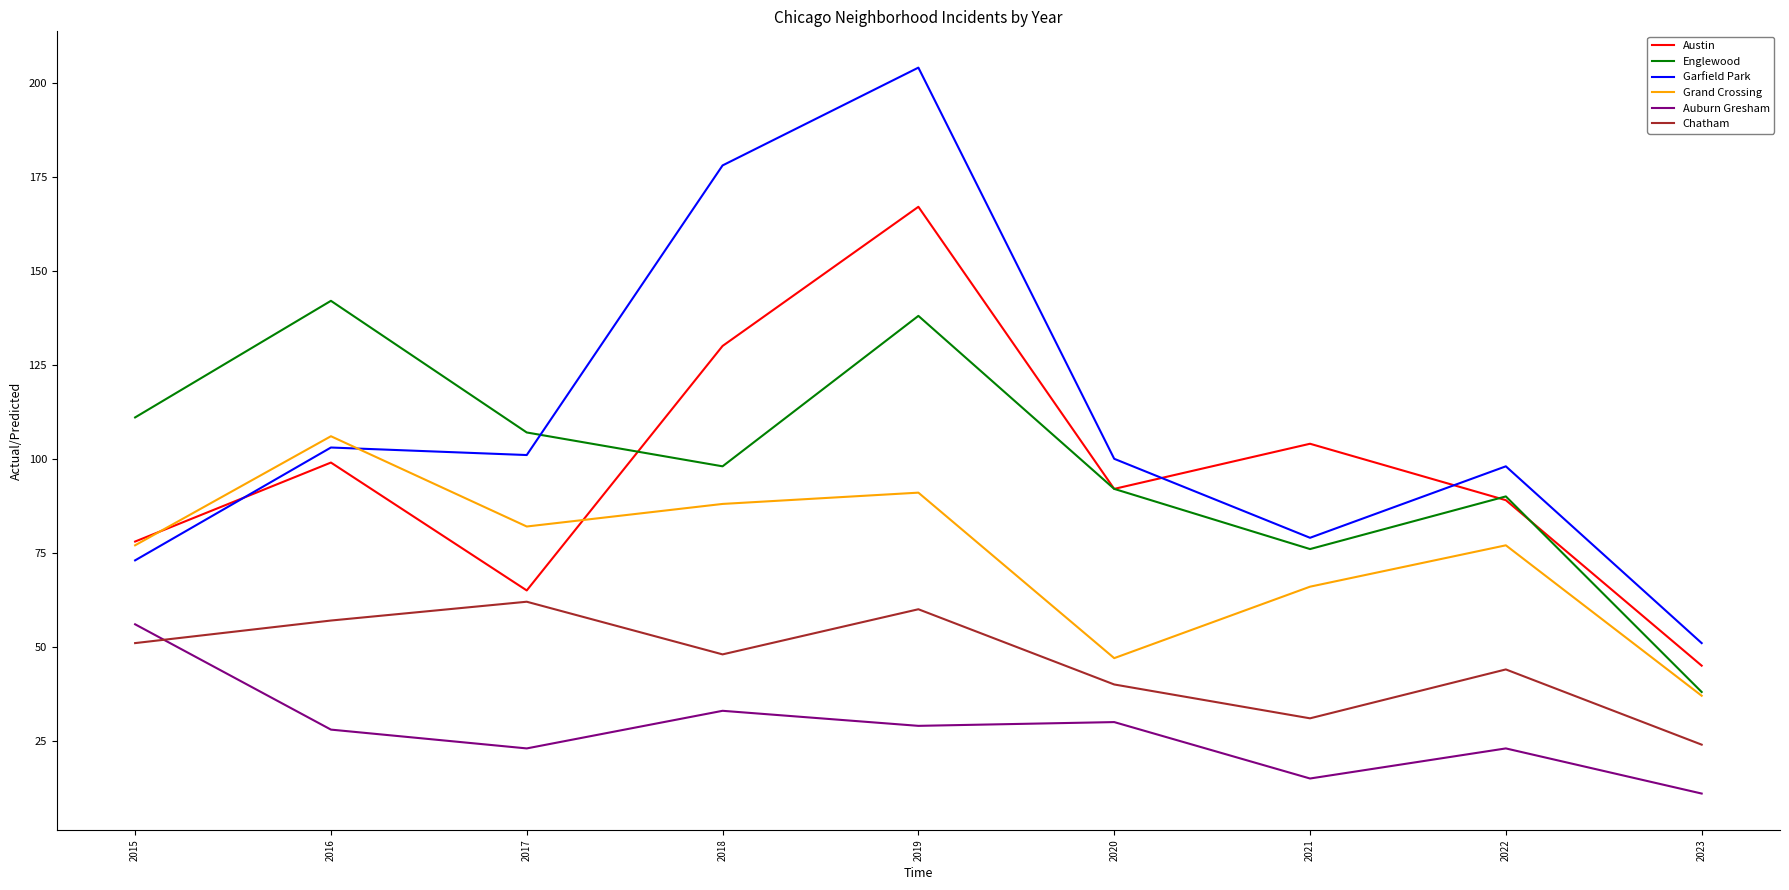

Reading left to right, transcribe all the data shown in this chart.

Austin: 78	99	65	130	167	92	104	89	45
Englewood: 111	142	107	98	138	92	76	90	38
Garfield Park: 73	103	101	178	204	100	79	98	51
Grand Crossing: 77	106	82	88	91	47	66	77	37
Auburn Gresham: 56	28	23	33	29	30	15	23	11
Chatham: 51	57	62	48	60	40	31	44	24